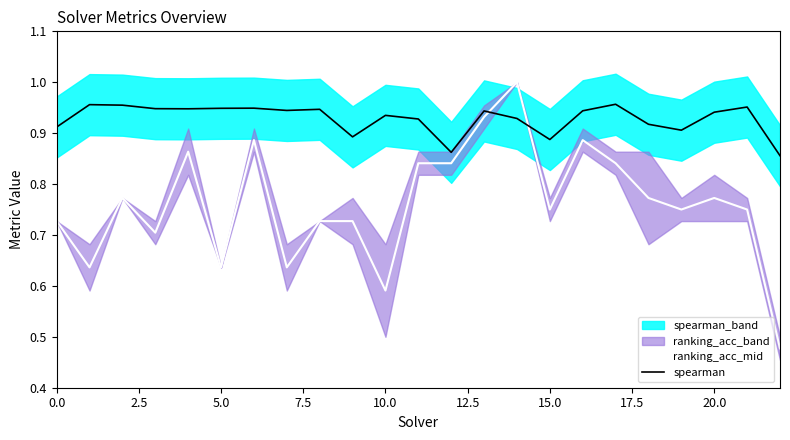

What is the label of the 9th point from the right?

14